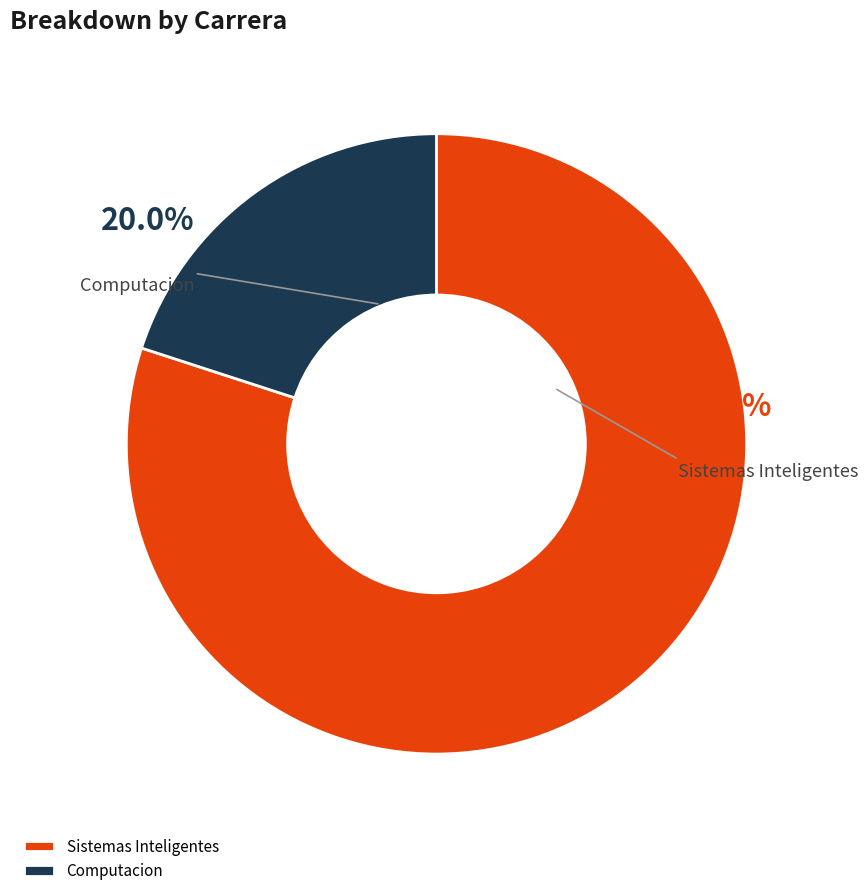

To the nearest percent, what percentage of the pie is Sistemas Inteligentes?

80%